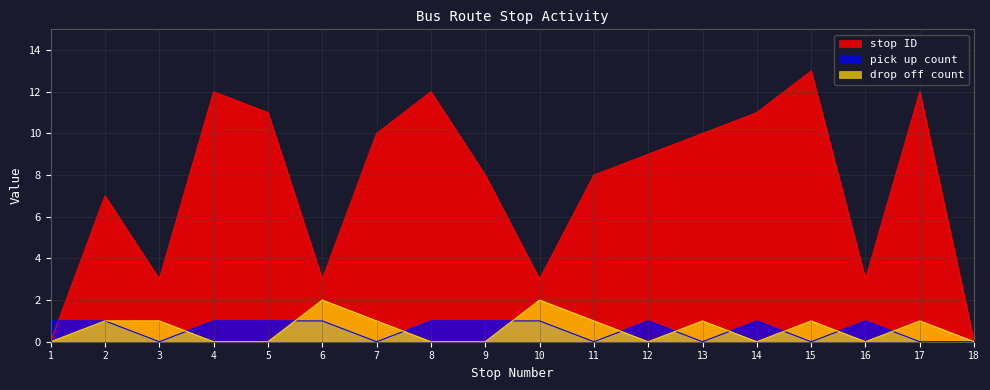

Where does the stop ID series first go above 9?

4